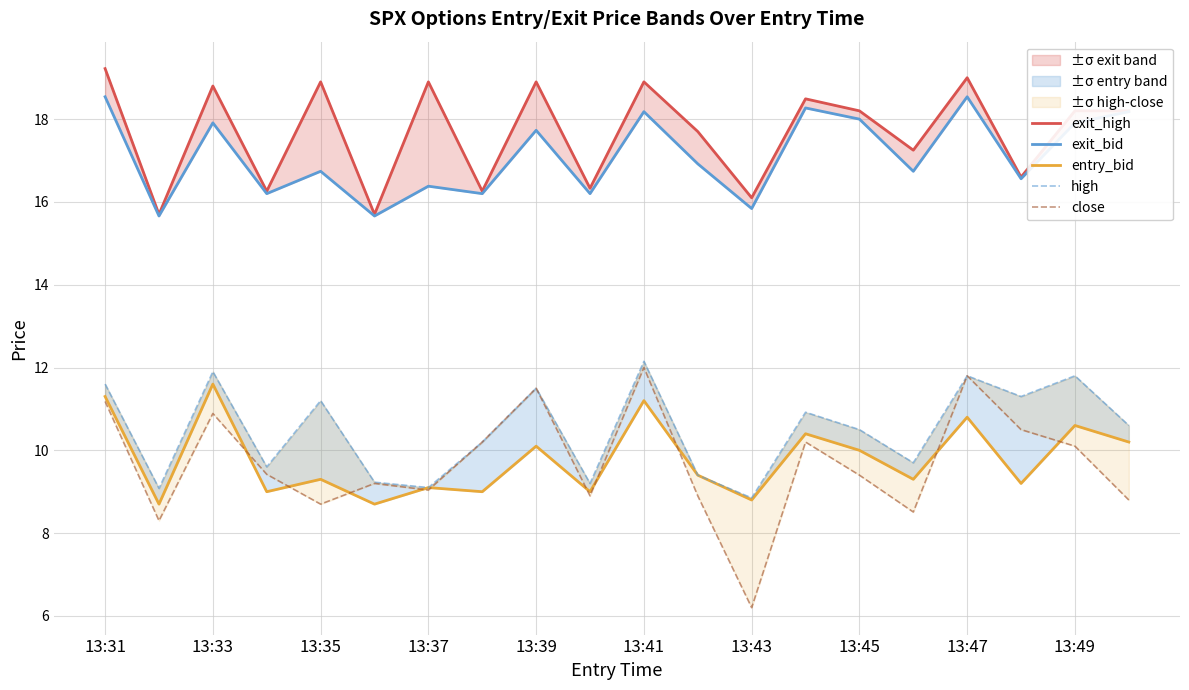

At which label does high first exceed 10?

13:31